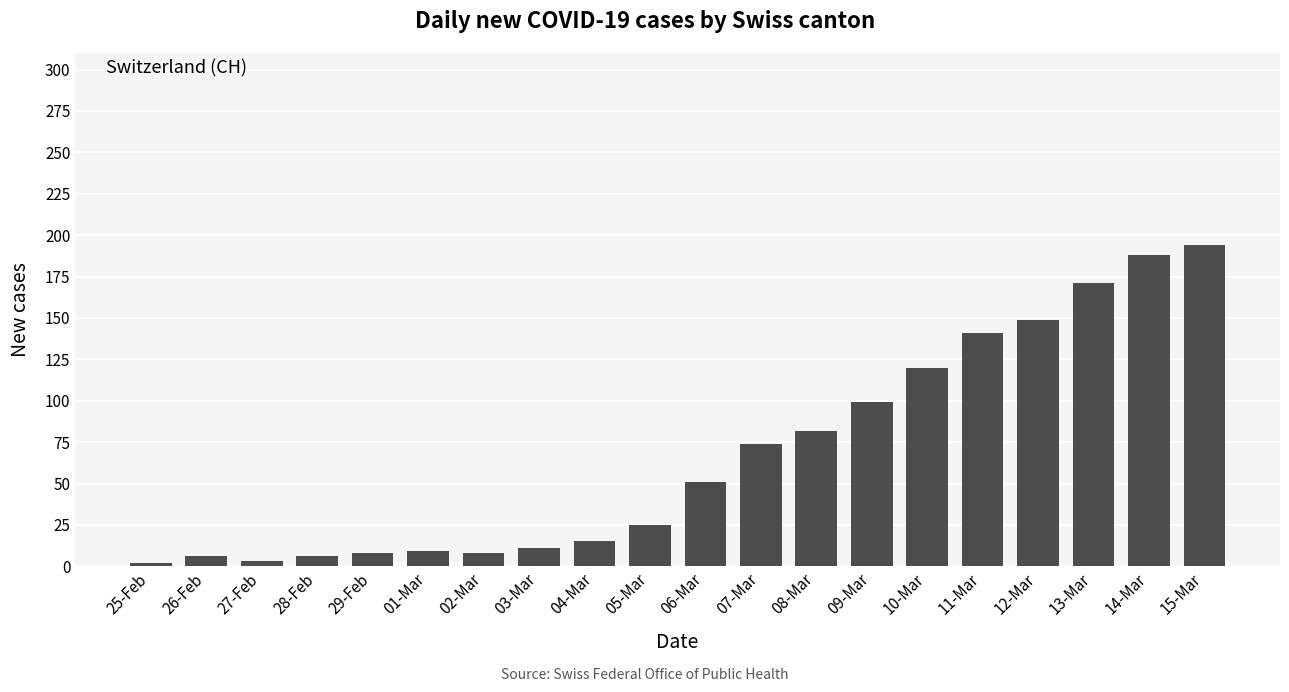

Which has a higher value, 01-Mar or 26-Feb?

01-Mar